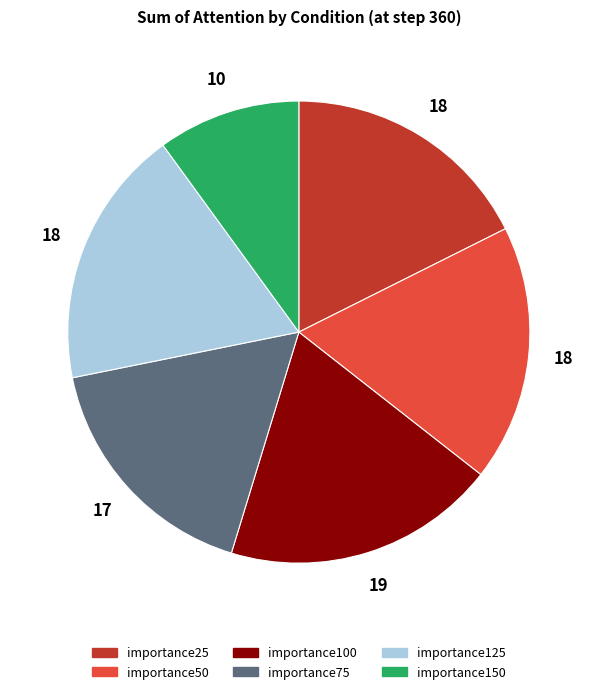

Do importance25 and importance125 together represent more than half of the pie?

No